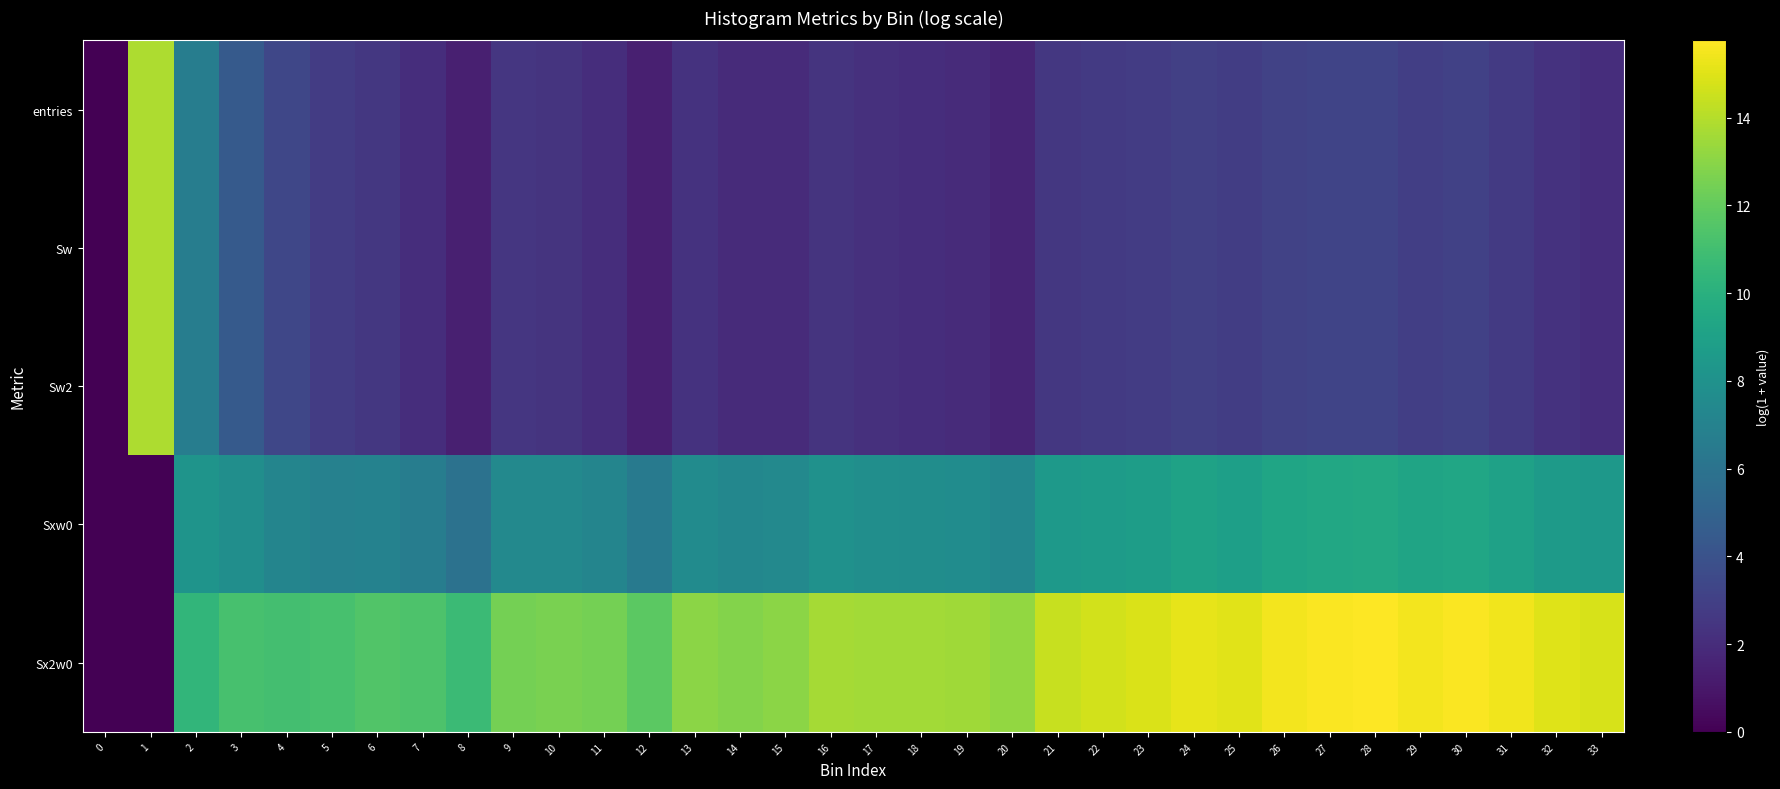

Between 19 and 30, which is larger?

30